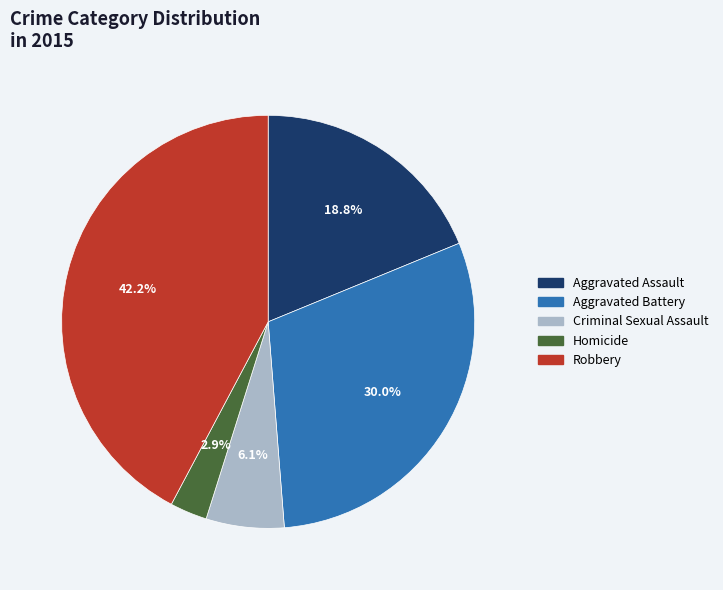

To the nearest percent, what is the difference between the largest and smallest slice percentages?

39%